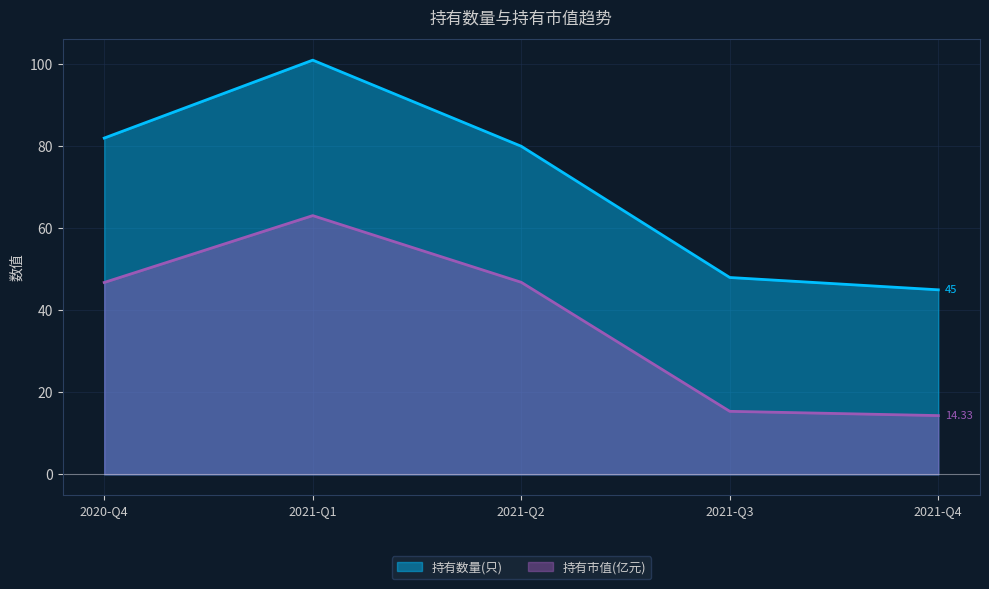

What is the spread (max minus min) of values at 2021-Q4?

30.7